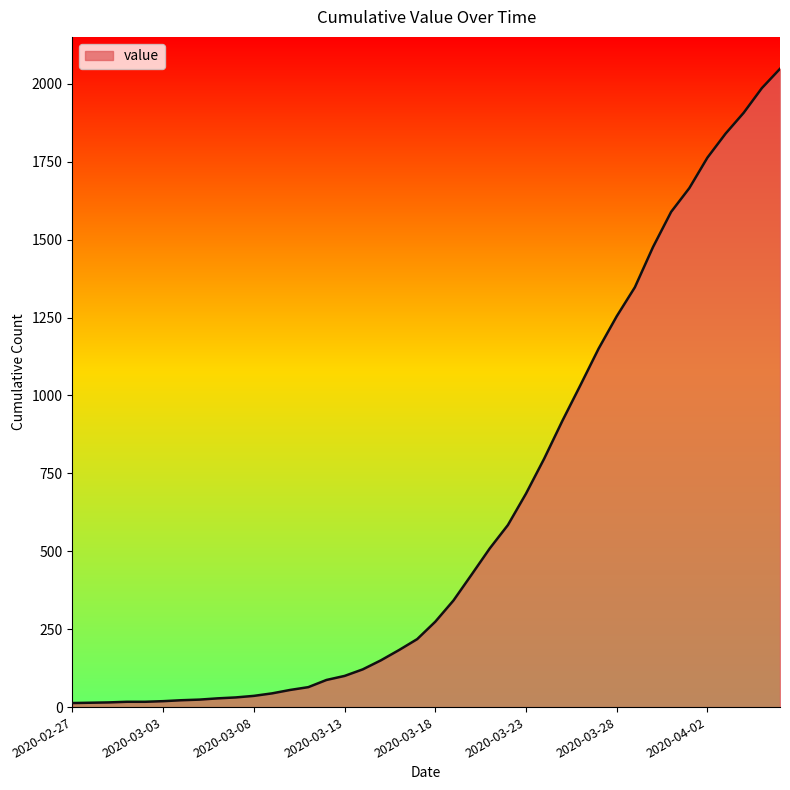

What is the difference between the maximum and minimum values?

2035